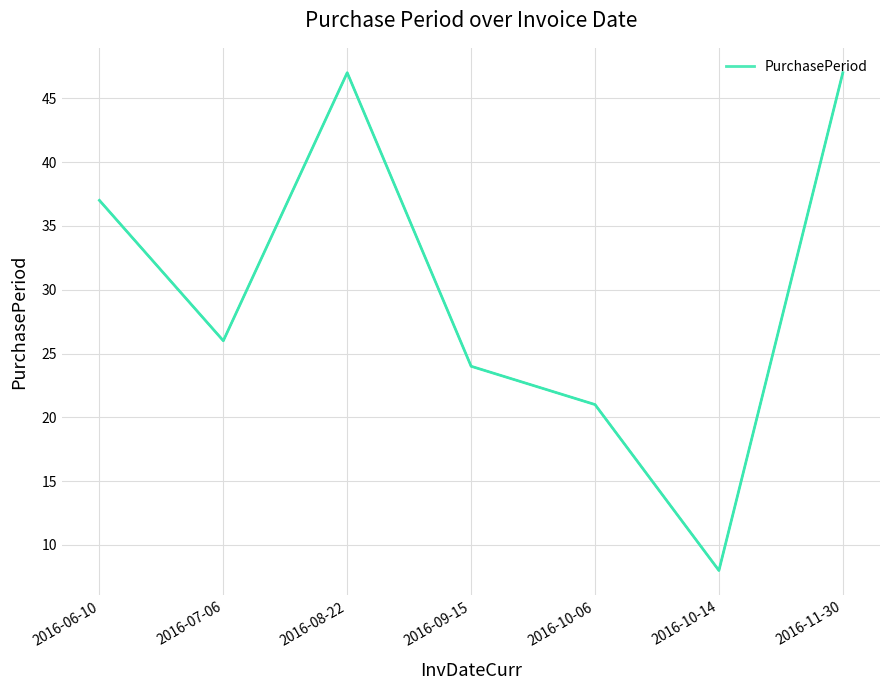

What position from the left is 2016-06-10?

1